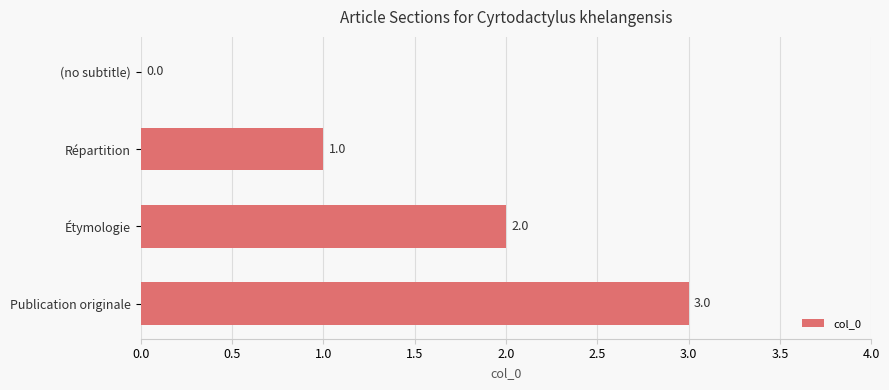

Count the number of categories in the chart.

4